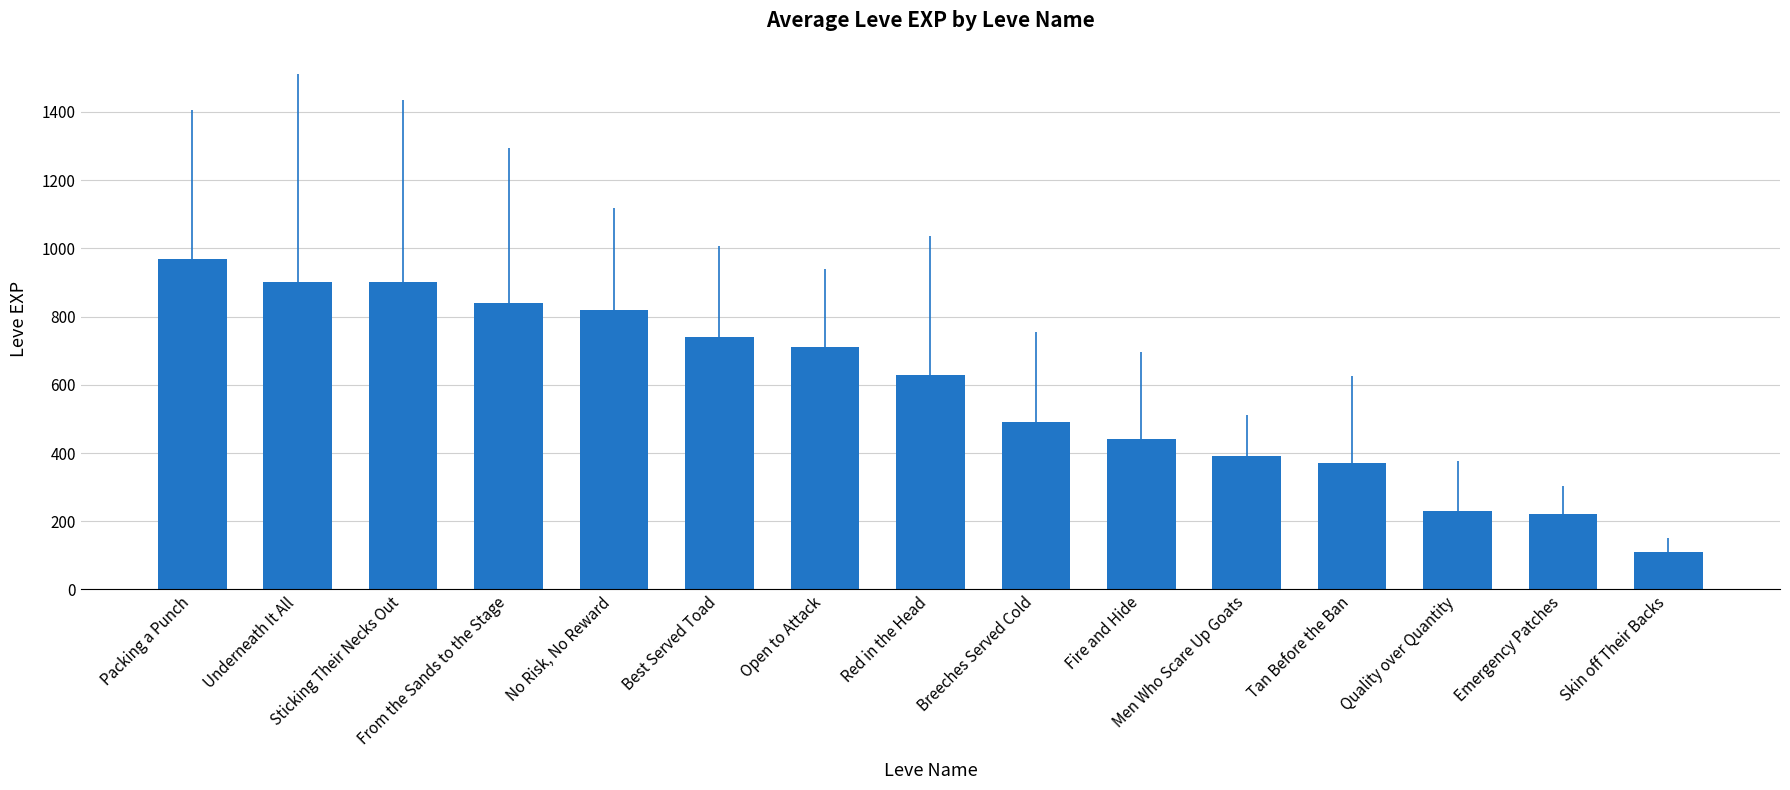

What is the sum of all values?

8760